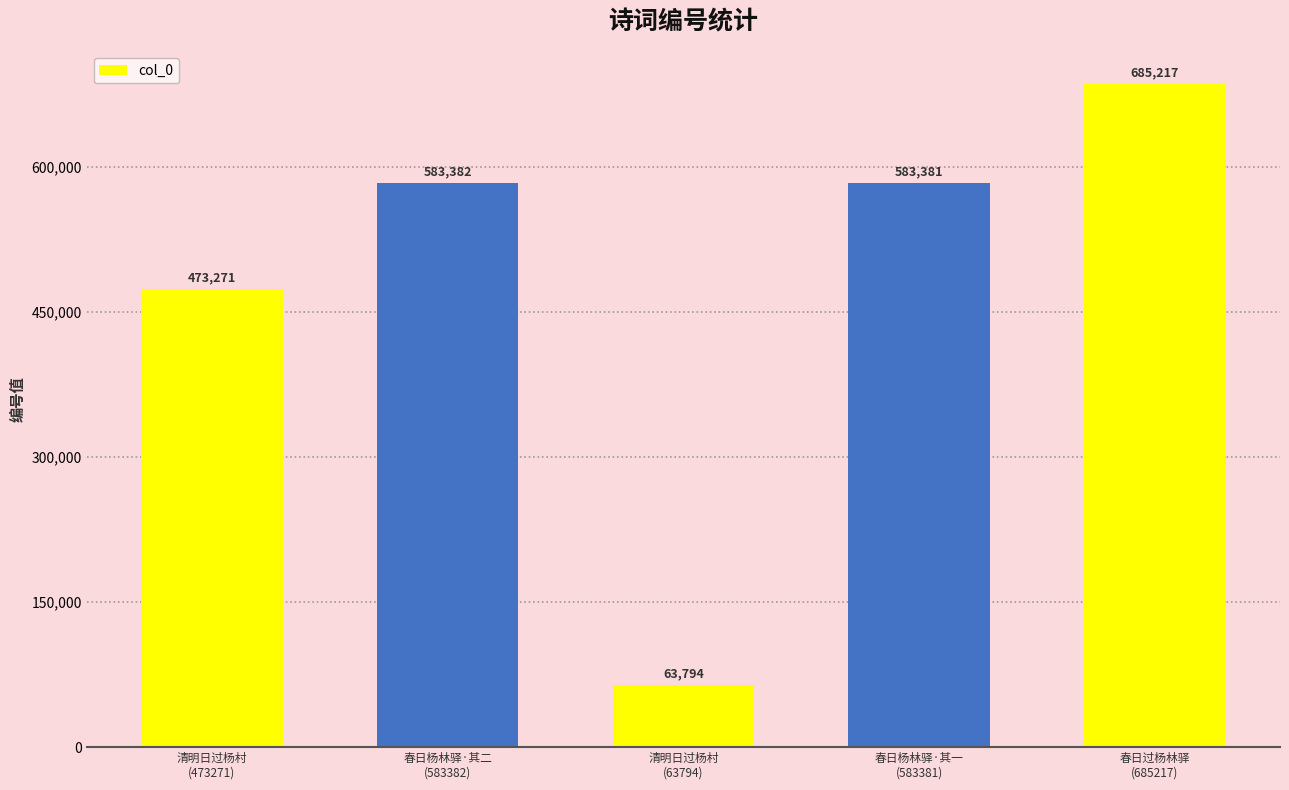

List the labels in order of value, smallest first.

清明日过杨村
(63794), 清明日过杨村
(473271), 春日杨林驿·其一
(583381), 春日杨林驿·其二
(583382), 春日过杨林驿
(685217)